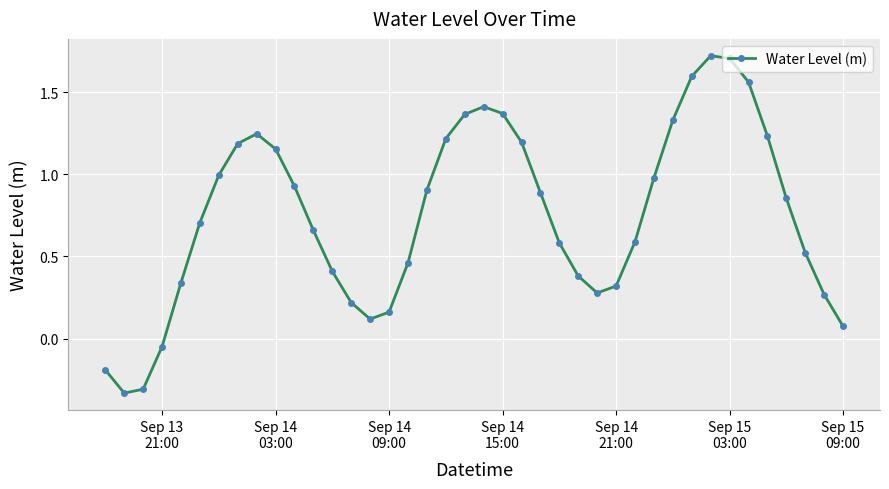

What is the greatest value displayed?

1.7